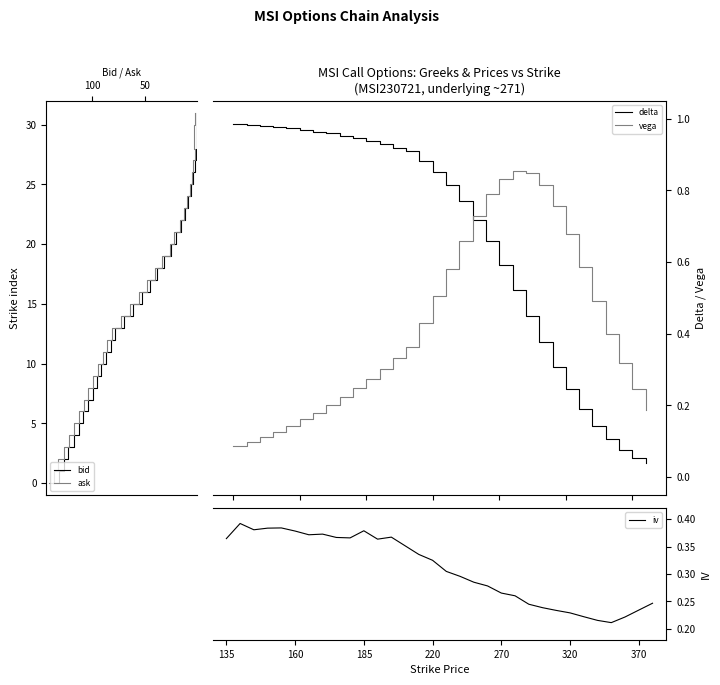

What are all the series names shown in the legend?

bid, ask, delta, vega, iv